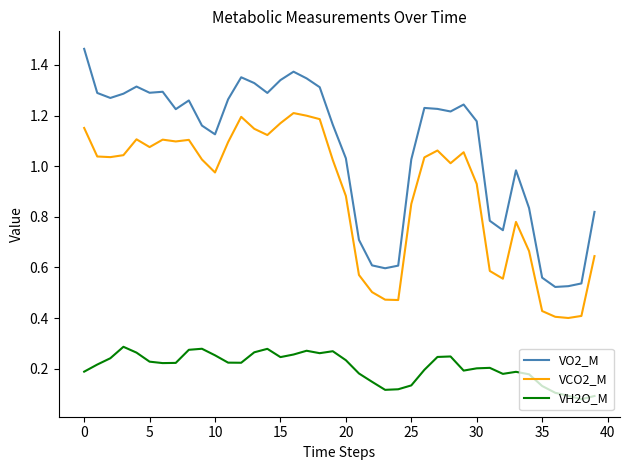

List the series in order of their peak value, highest first.

VO2_M, VCO2_M, VH2O_M